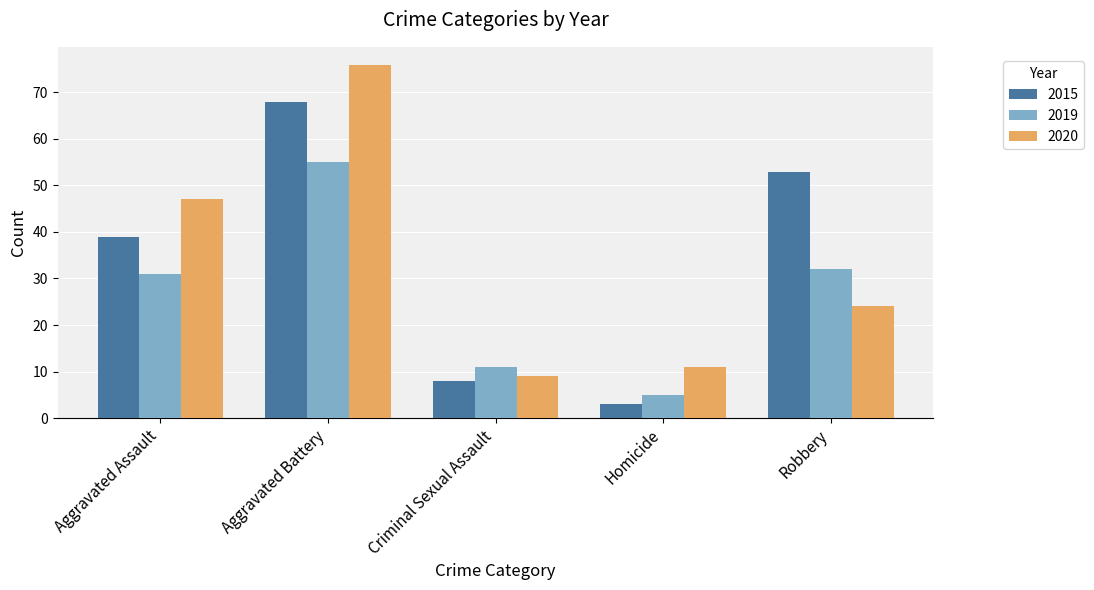

Which label corresponds to the smallest value in the chart?

Homicide